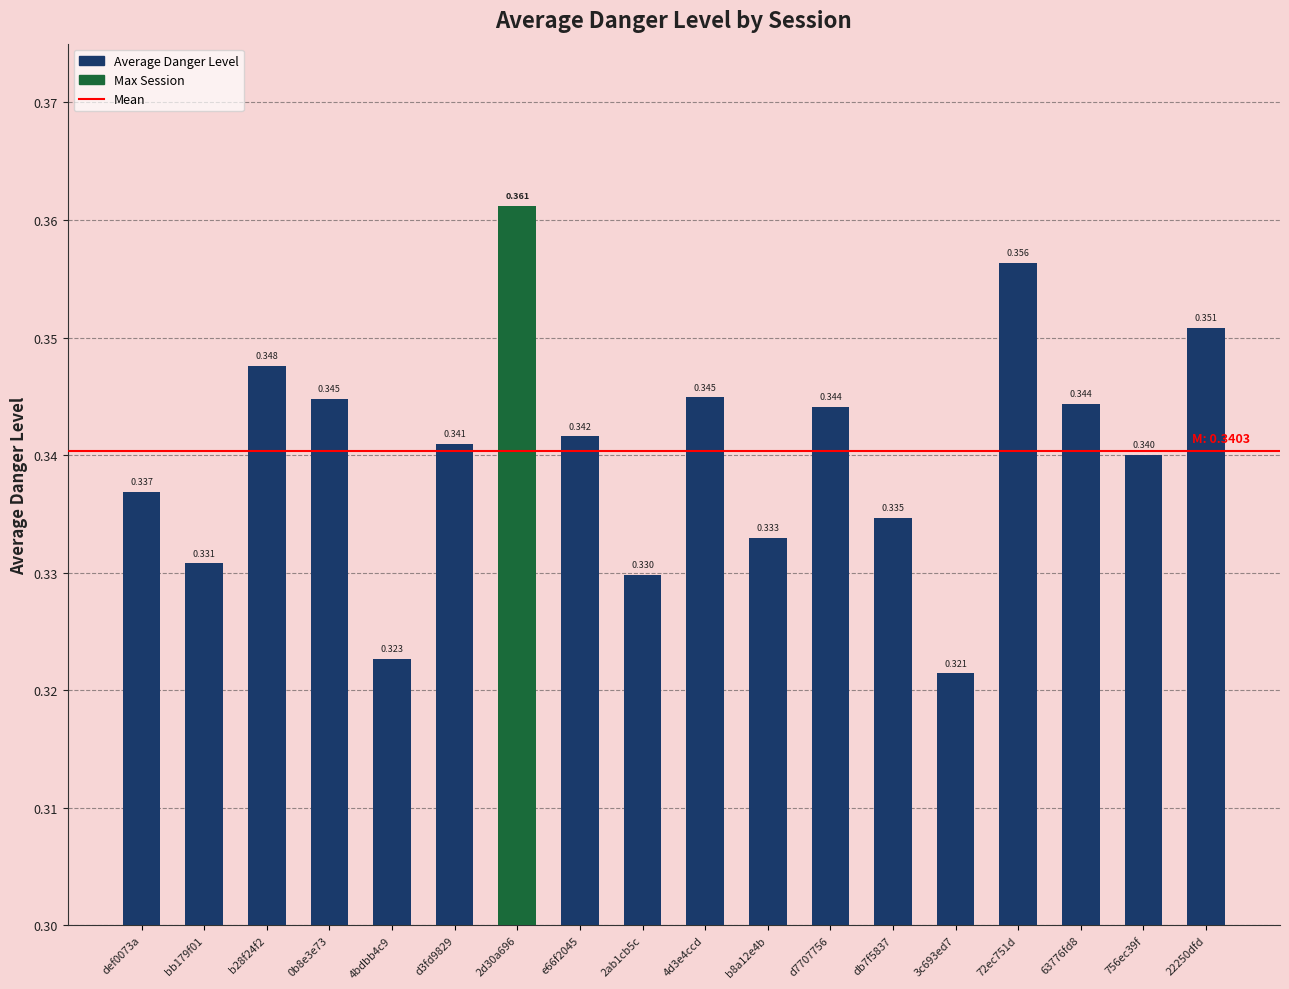

What position from the left is 3c693ed7?

14